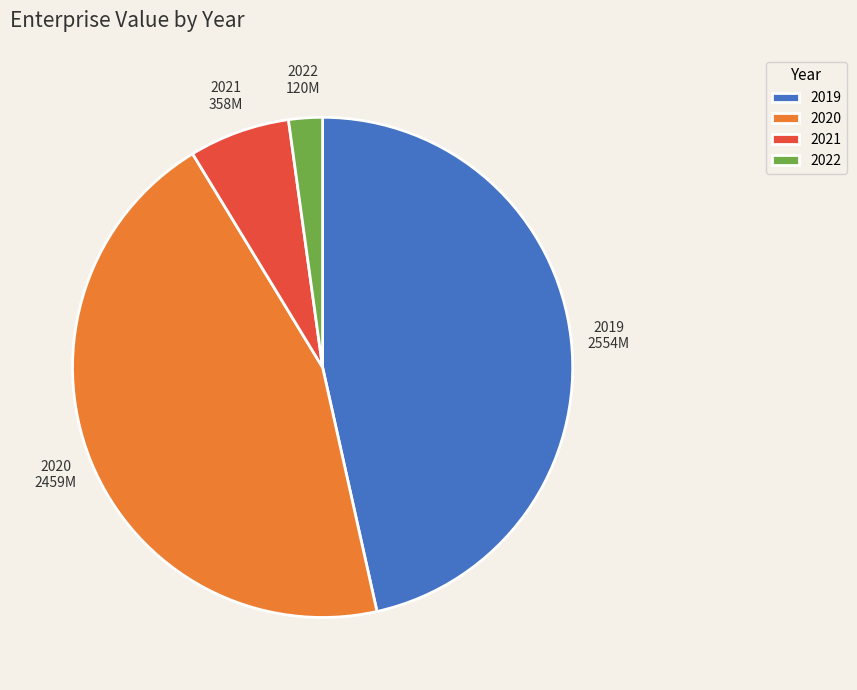

Does 2020 represent more than half of the total?

No